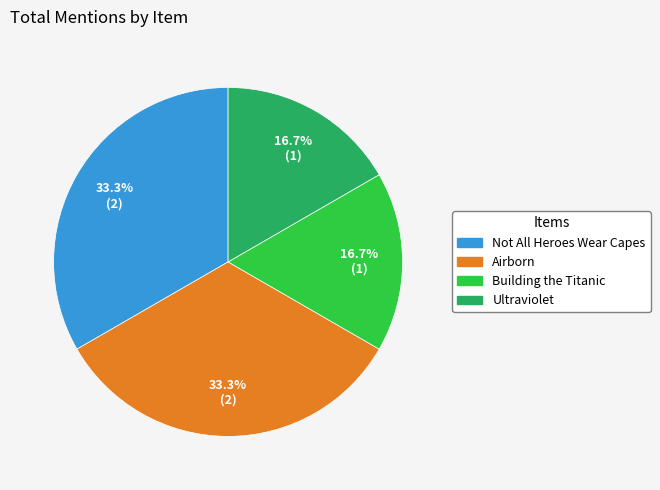

To the nearest percent, what is the difference between the Not All Heroes Wear Capes and Ultraviolet slice percentages?

17%